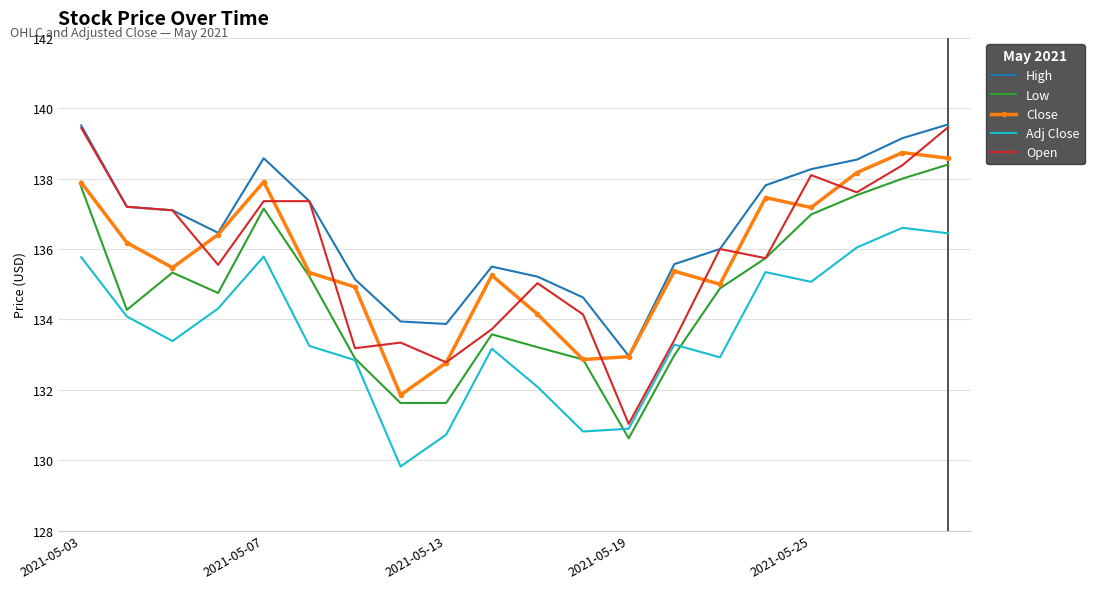

What is the highest value of the Open series?

139.5